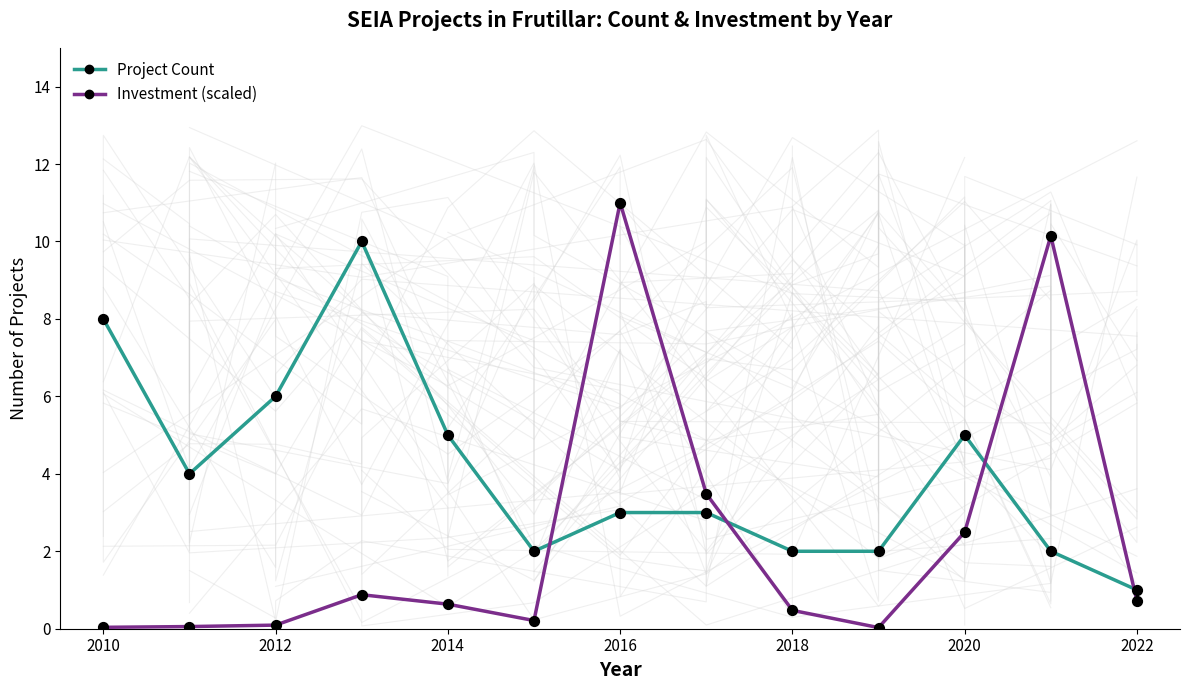

Which series reaches the maximum Y coordinate?

Investment (scaled)